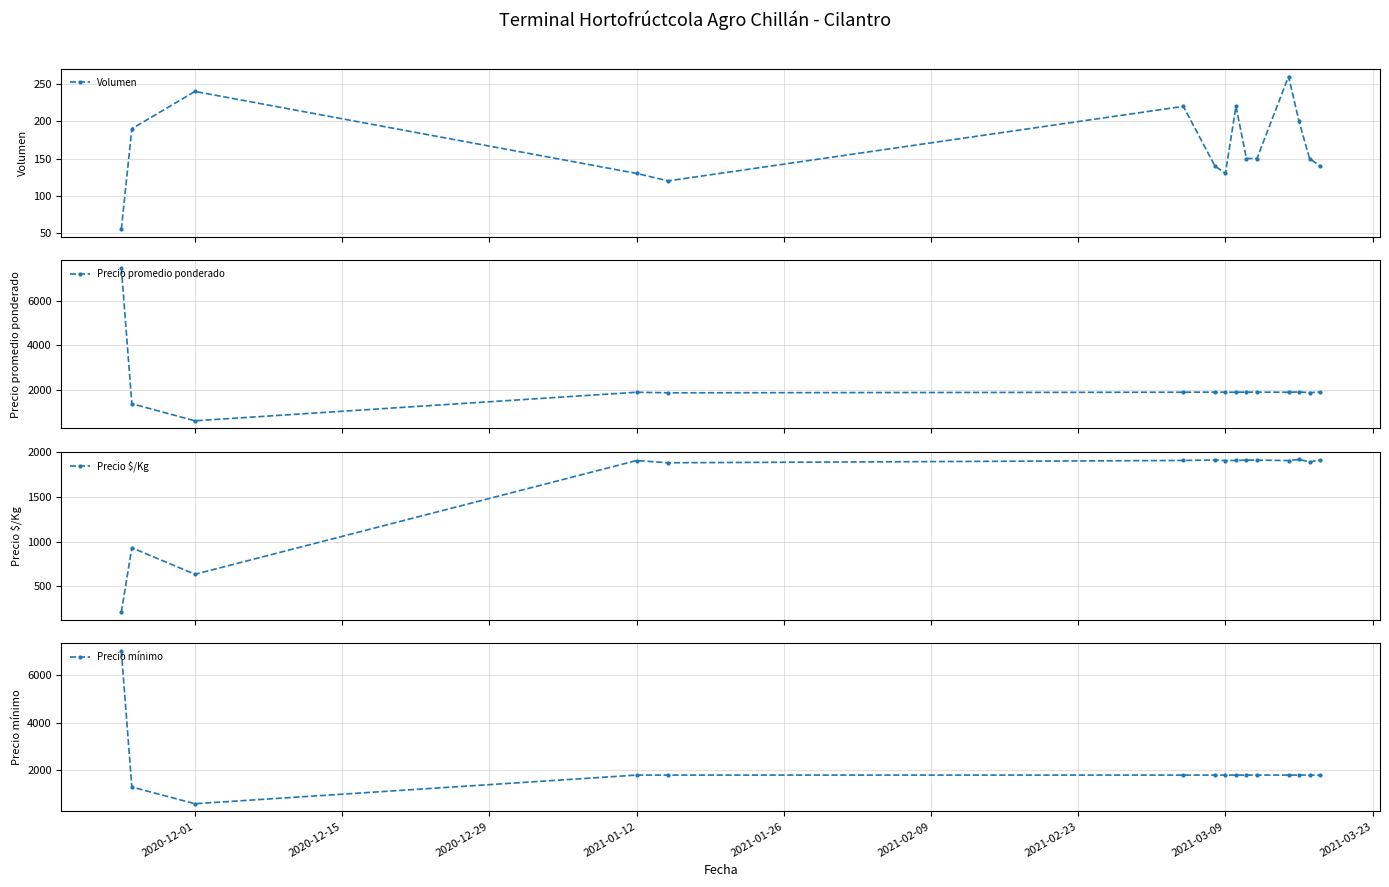

At which category does Precio mínimo reach its first local valley?

2020-12-01